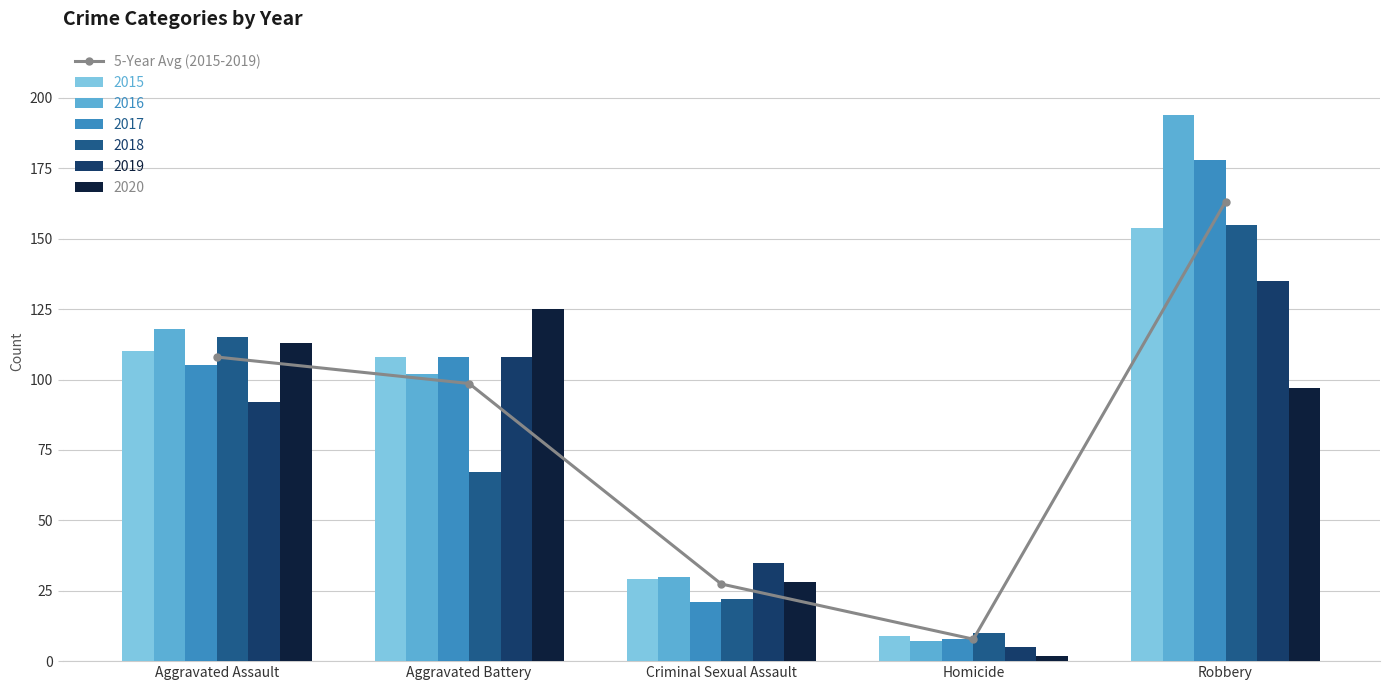

Which label corresponds to the smallest value in the chart?

Homicide